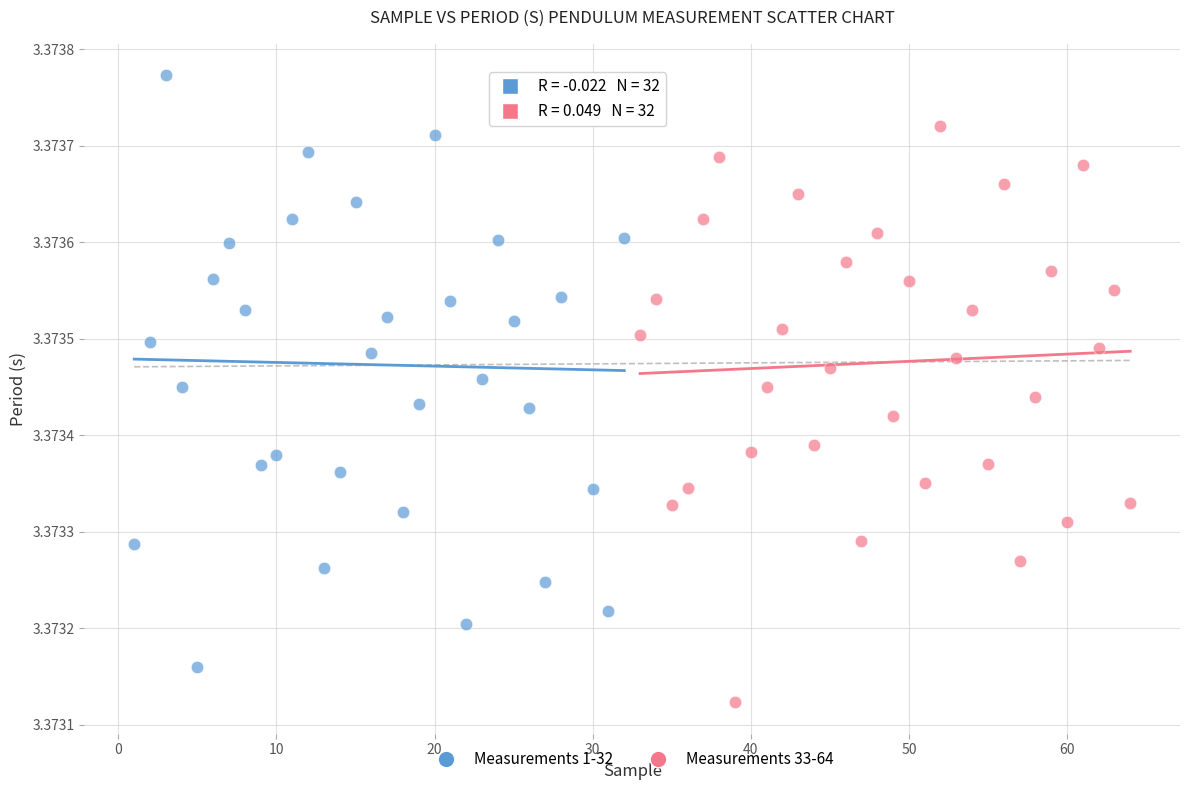

What are all the series names shown in the legend?

Measurements 1-32, Measurements 33-64